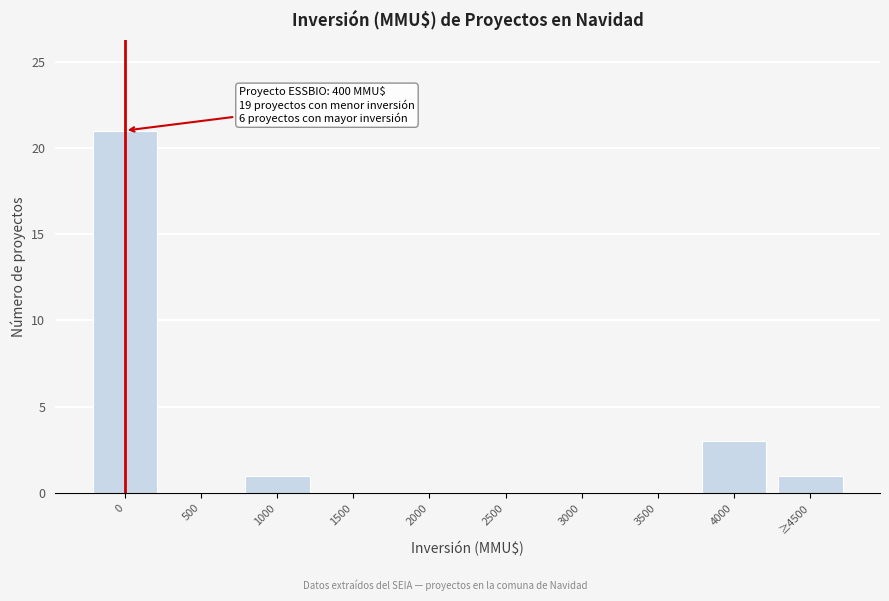

Reading right to left, what are all the values shown in this chart?

≥4500=1	4000=3	3500=0	3000=0	2500=0	2000=0	1500=0	1000=1	500=0	0=21